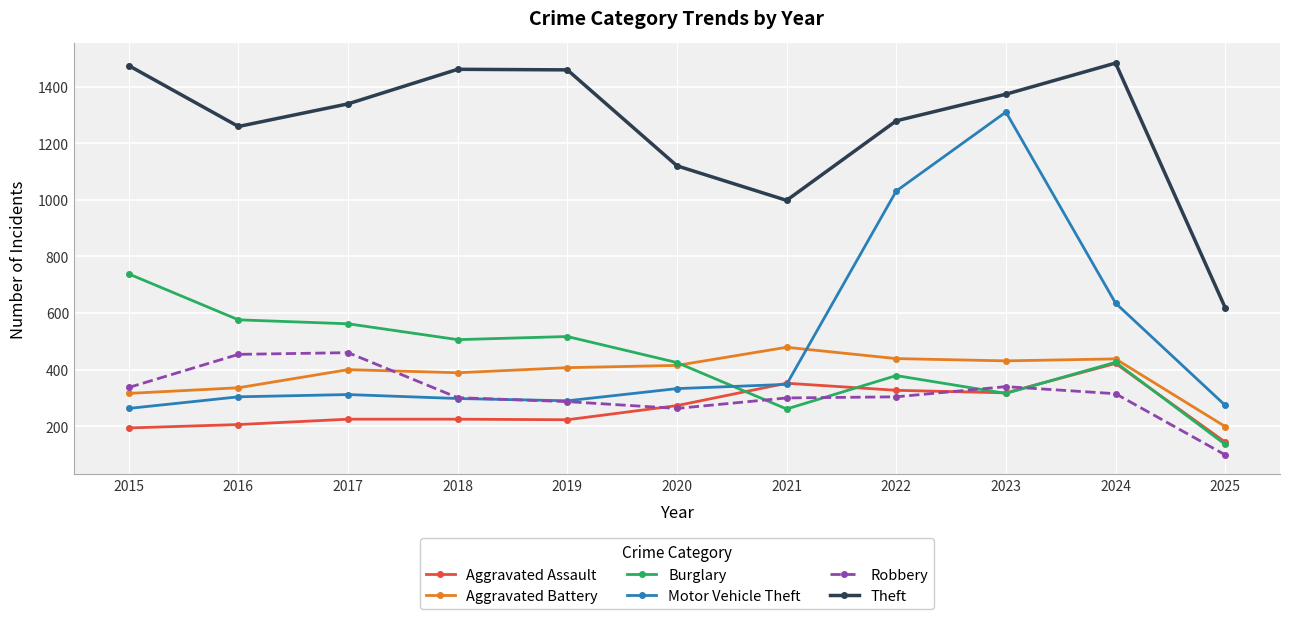

True or false: Theft and Robbery cross at least once.

False